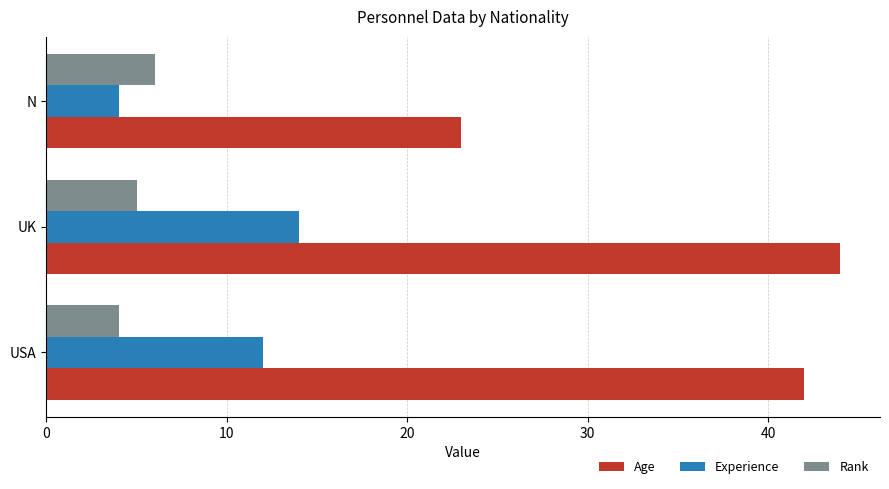

How many data points in Experience are less than 12?

1